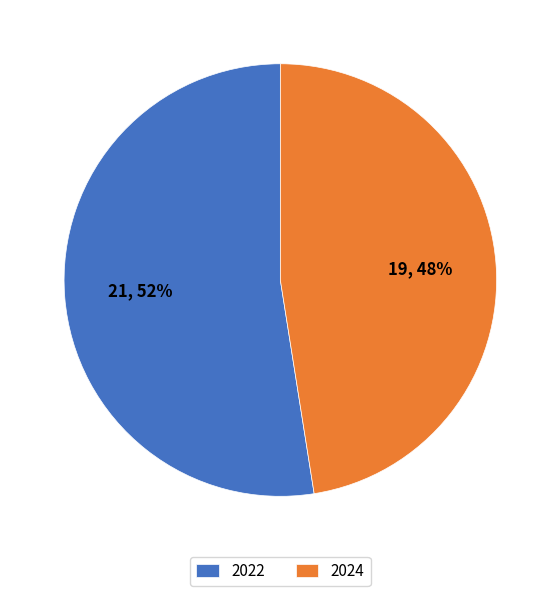

Which slice is the largest?

2022